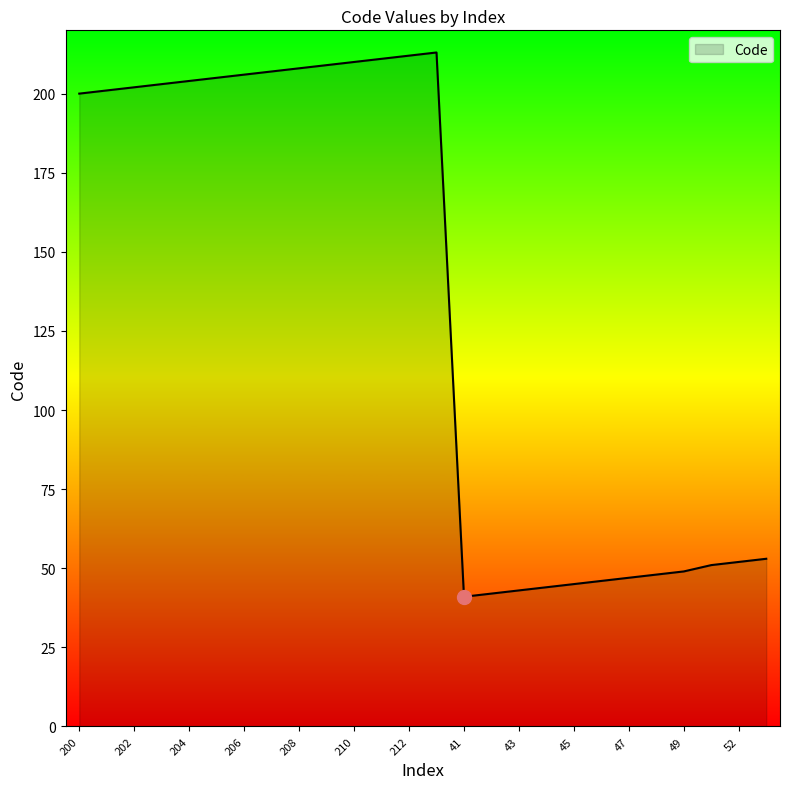

What is the minimum value shown in the chart?

41